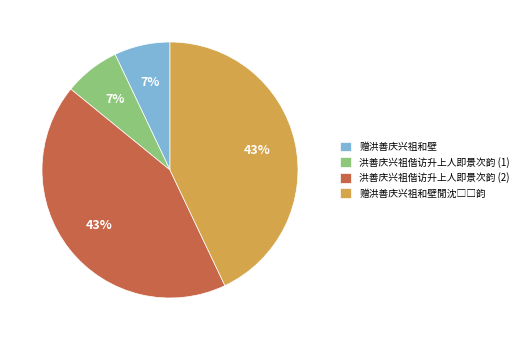

The 赠洪善庆兴祖和壁 slice represents 19% of the pie. True or false?

False